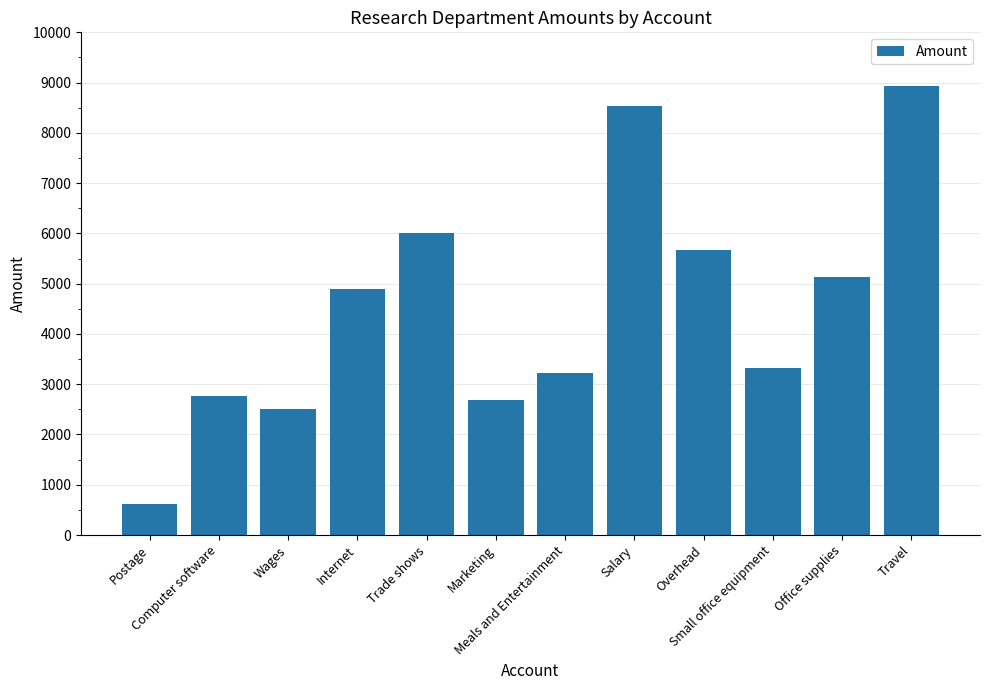

Are the bars grouped side by side (vs. stacked)?

No